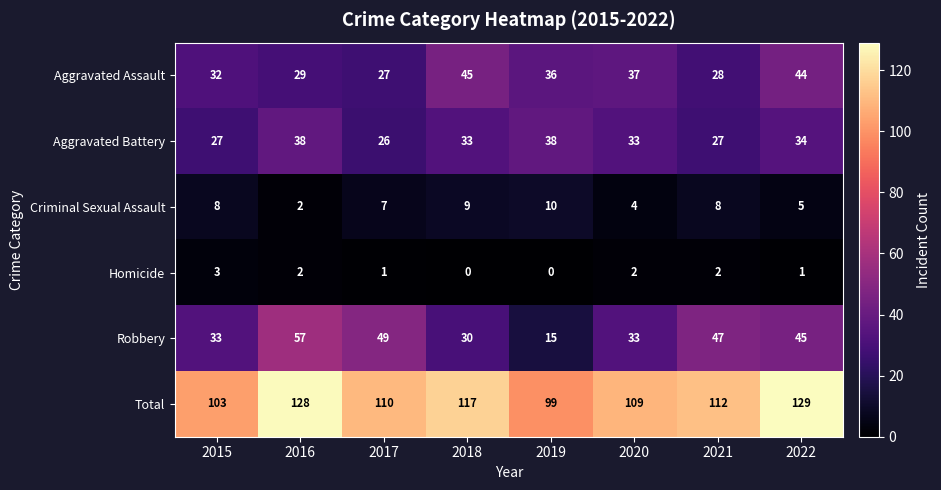

What is the difference between the maximum and minimum values in the Total series?

30